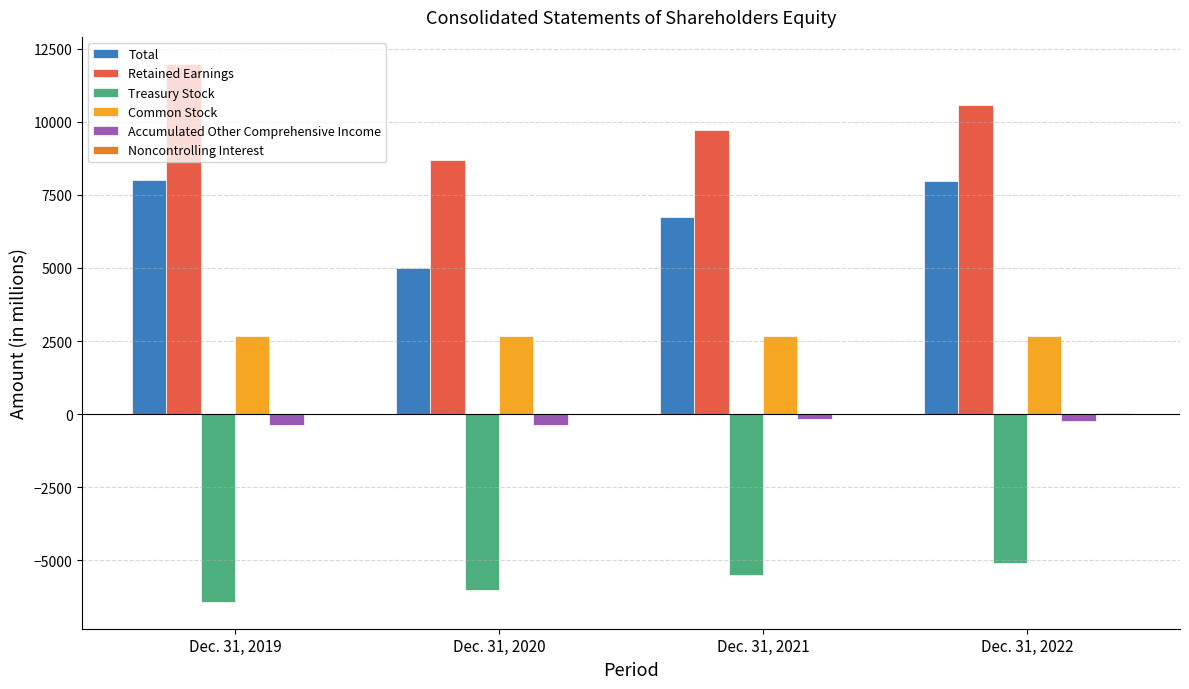

Does the chart contain stacked bars?

No